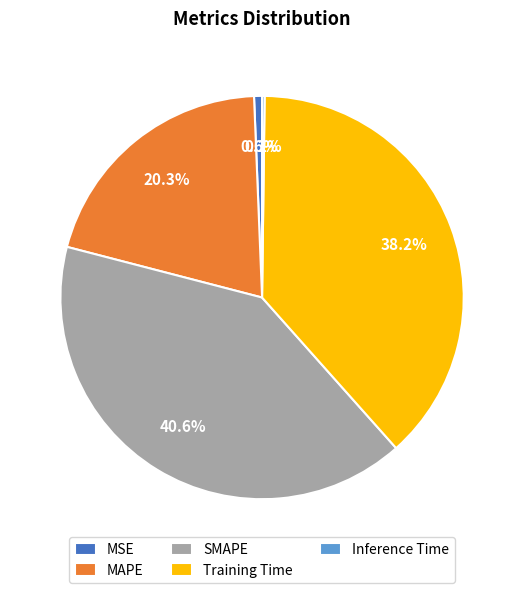

To the nearest percent, what percentage of the pie is MSE?

1%